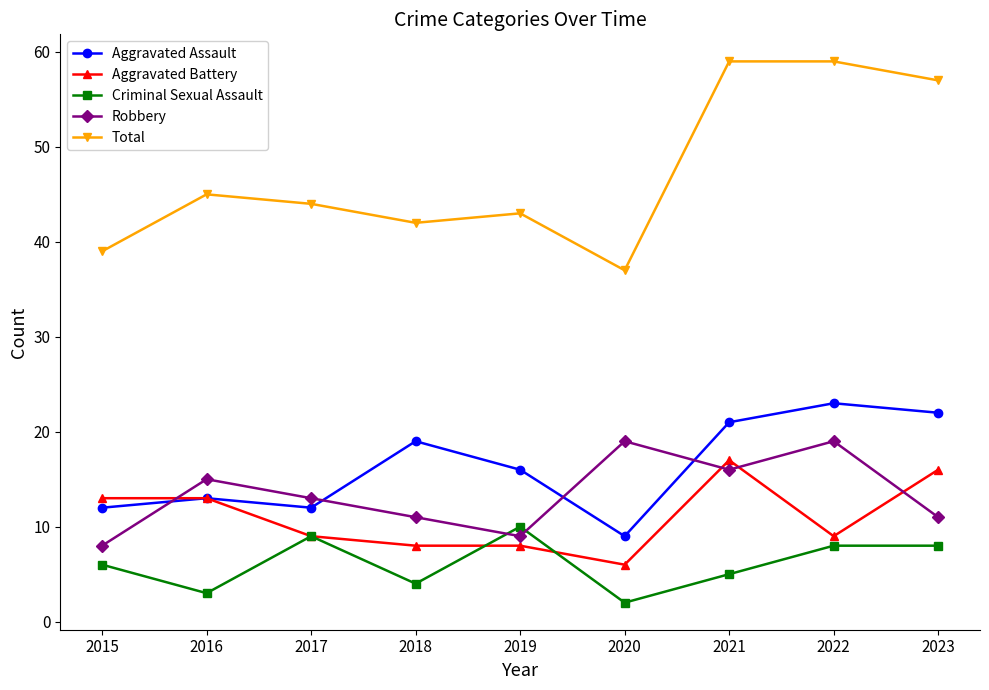

Which category has the highest value in the Aggravated Battery series?

2021